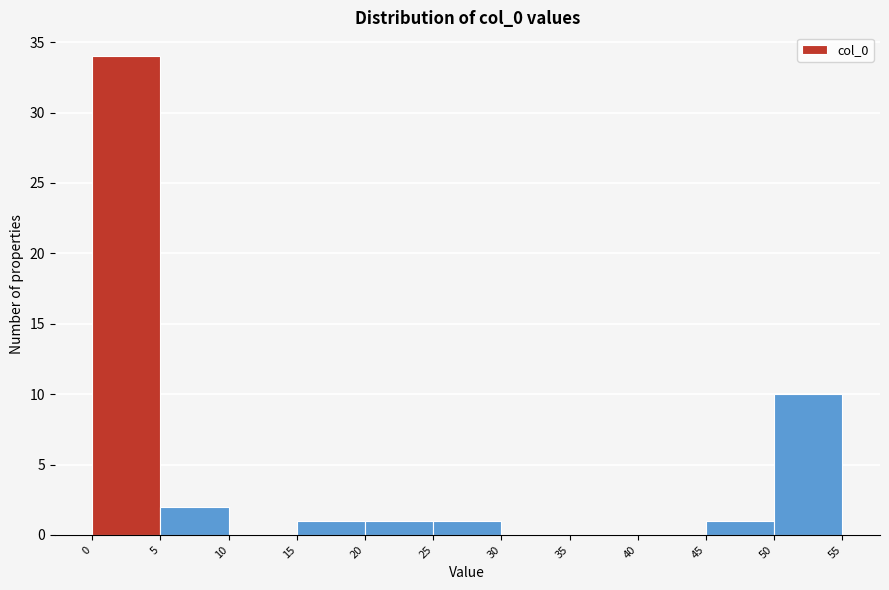

How tall is the bar that spans 5 to 10 on the x-axis? The values are not printed on the chart, so give them approximately, as read against the axis.

2